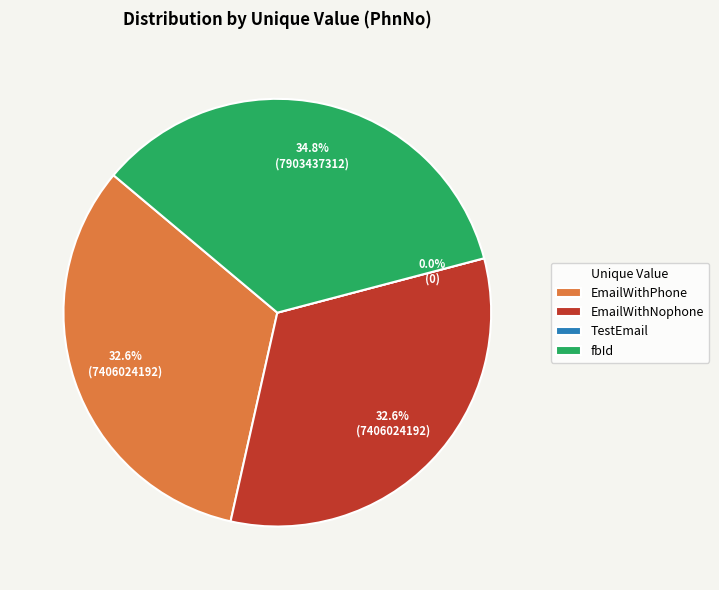

Does any single category account for the majority?

No